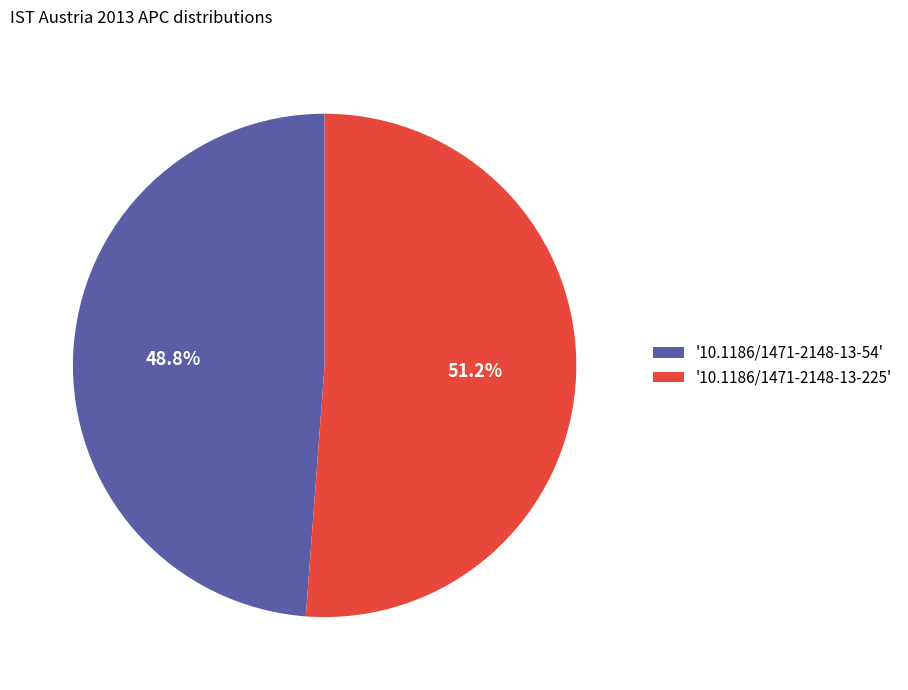

Which slice is the smallest?

'10.1186/1471-2148-13-54'